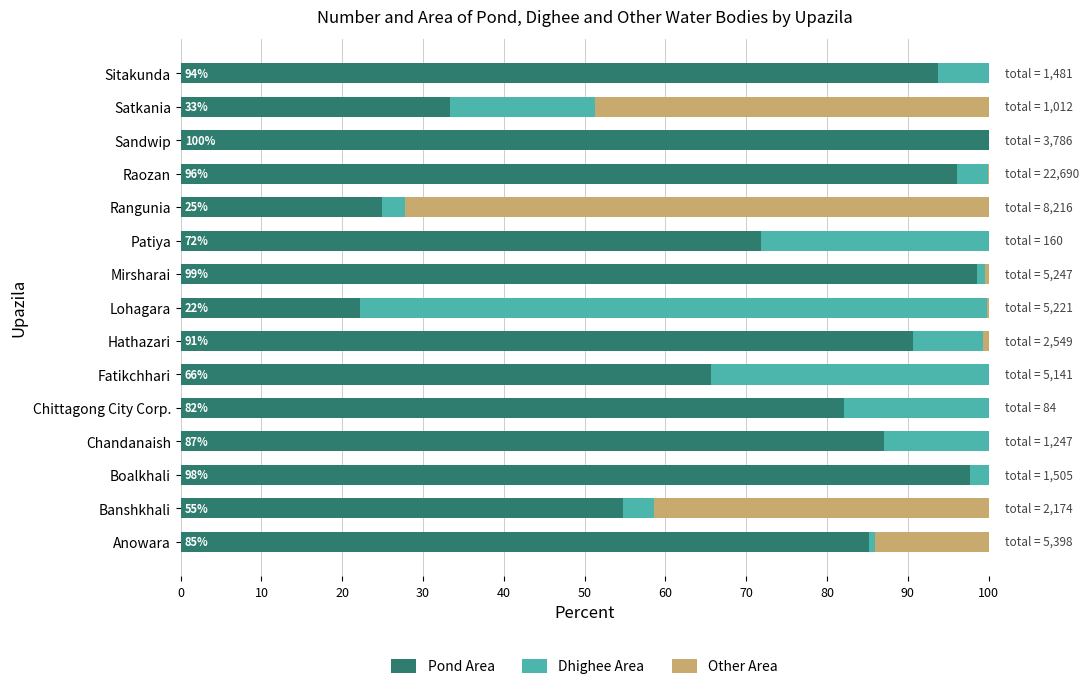

What is the total value across all series at Fatikchhari?

100.0